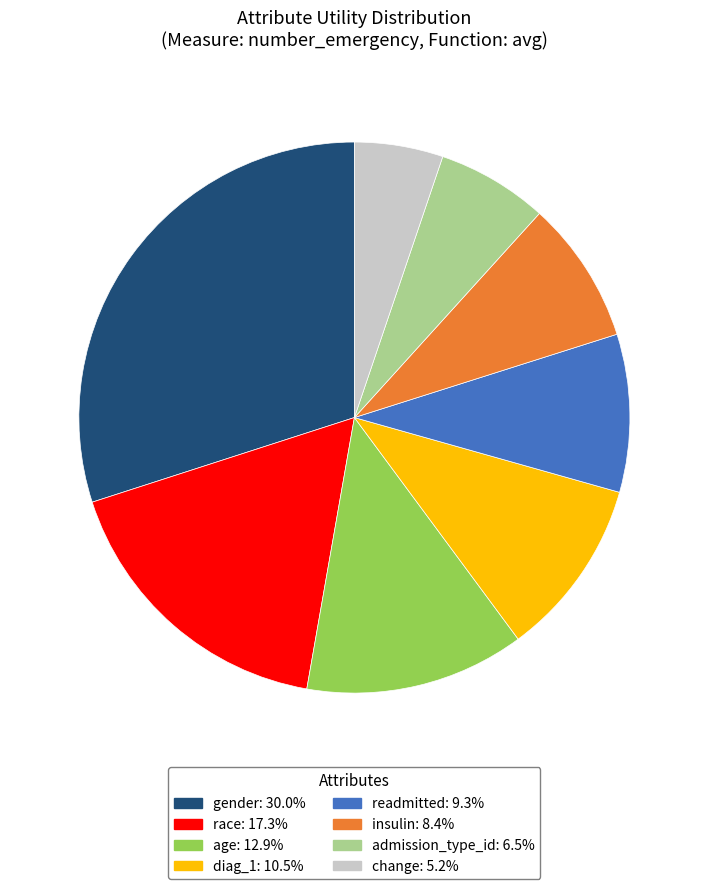

Is it true that insulin is 1% of the pie?

False